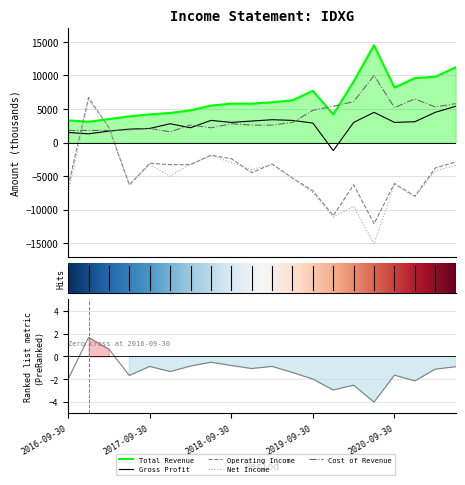

What position from the left is 7?

8